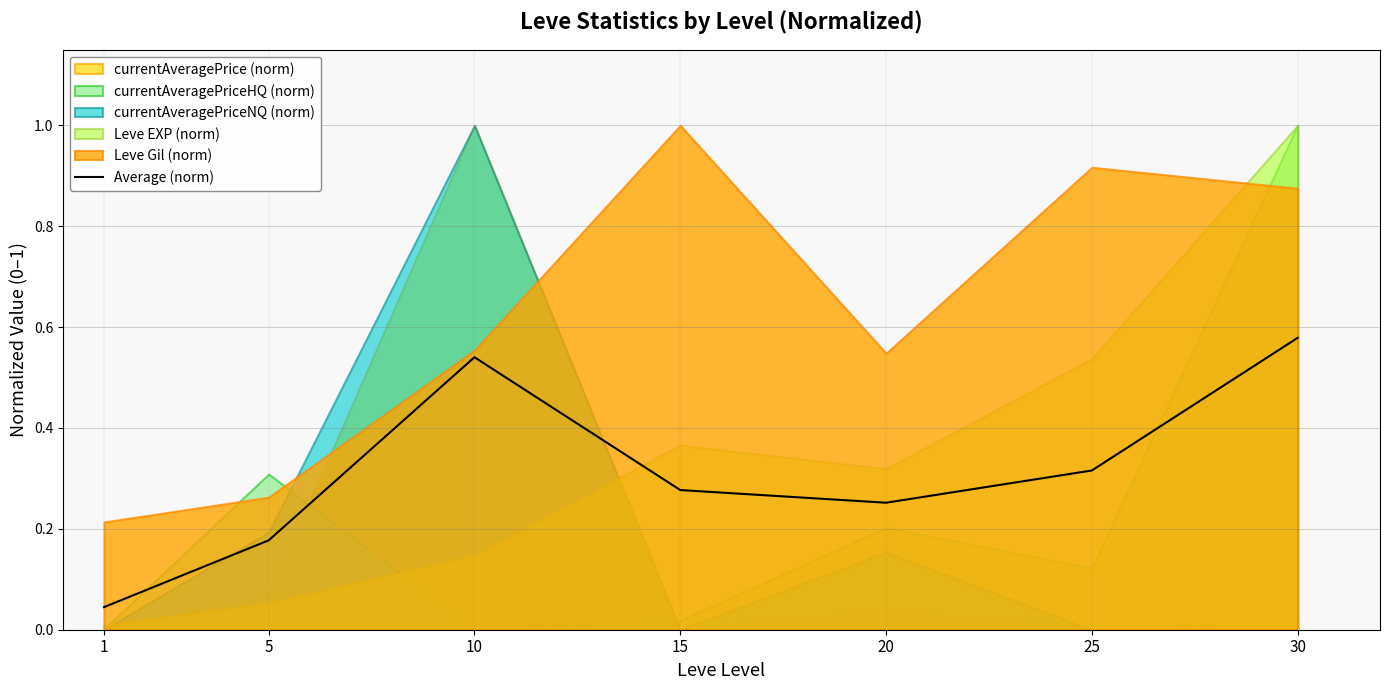

What is the sum of all values?

2.2